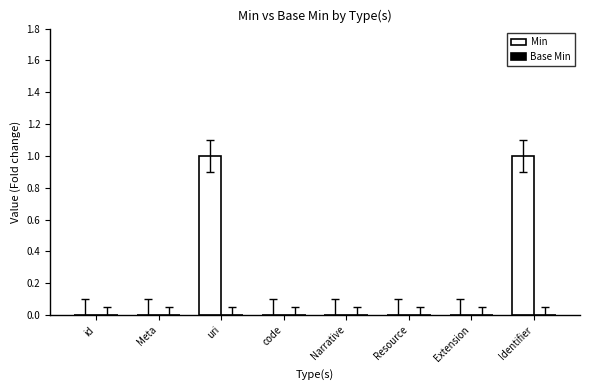

Is it true that the value at uri is 1?

True